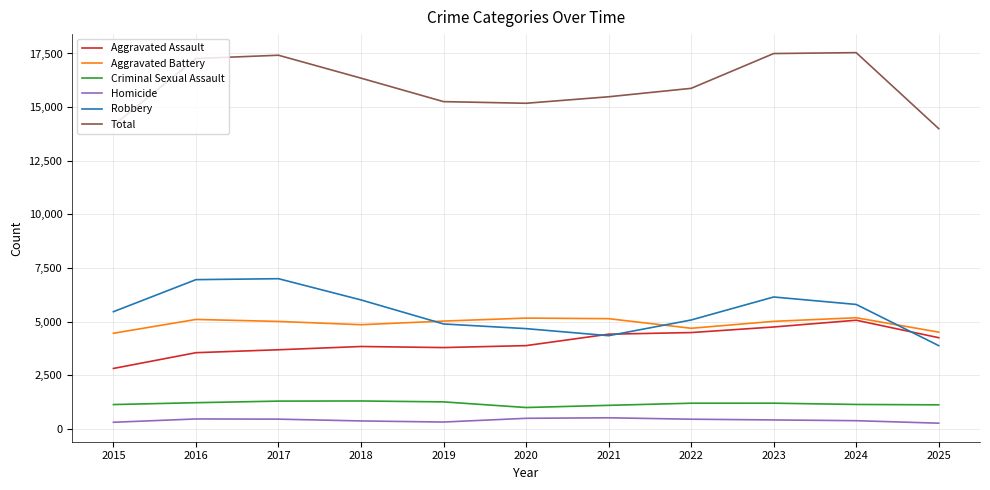

What are all the series names shown in the legend?

Aggravated Assault, Aggravated Battery, Criminal Sexual Assault, Homicide, Robbery, Total